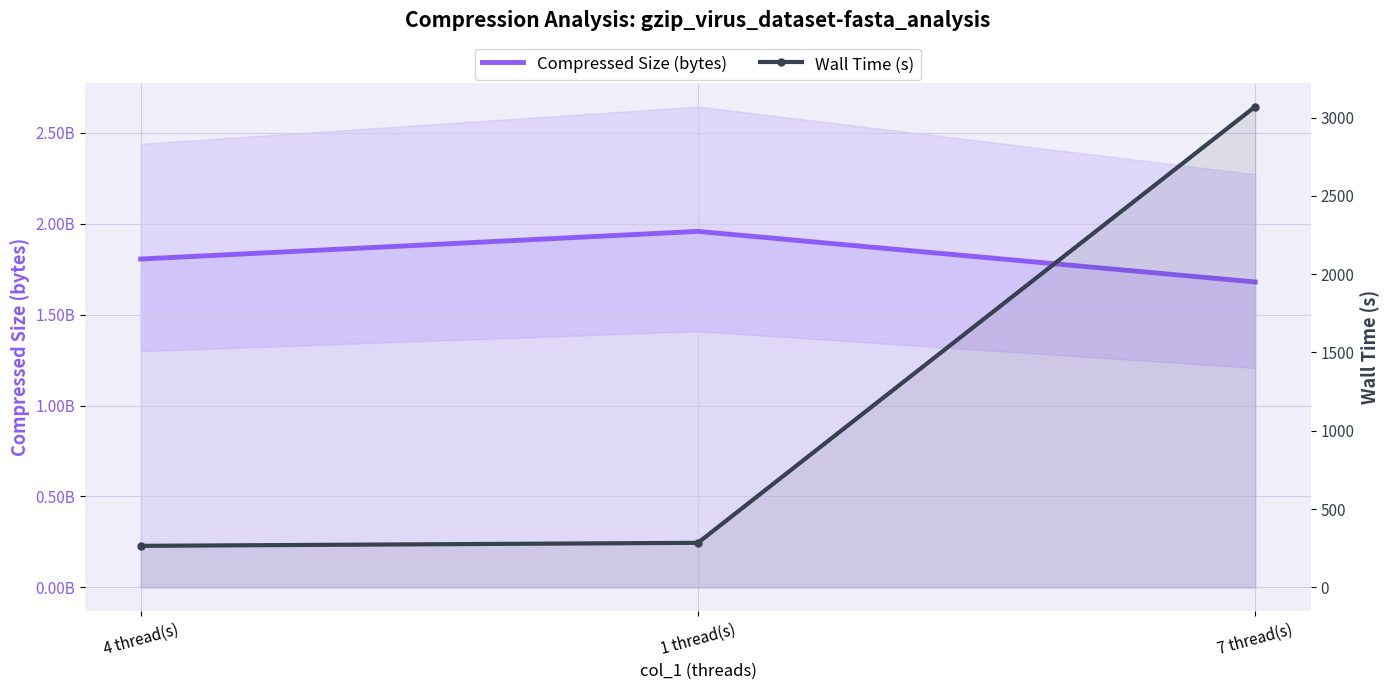

Which has a higher value, 1 thread(s) or 7 thread(s)?

1 thread(s)